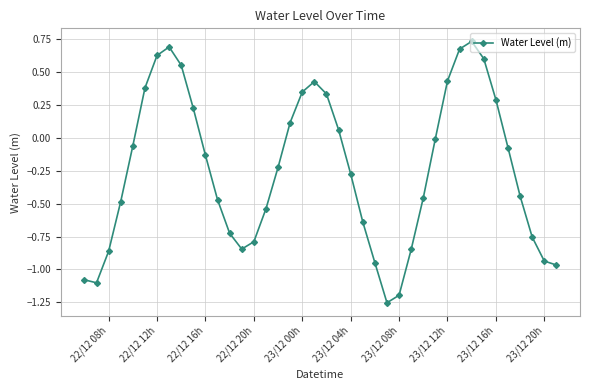

Does the chart display data point markers on the line(s)?

Yes